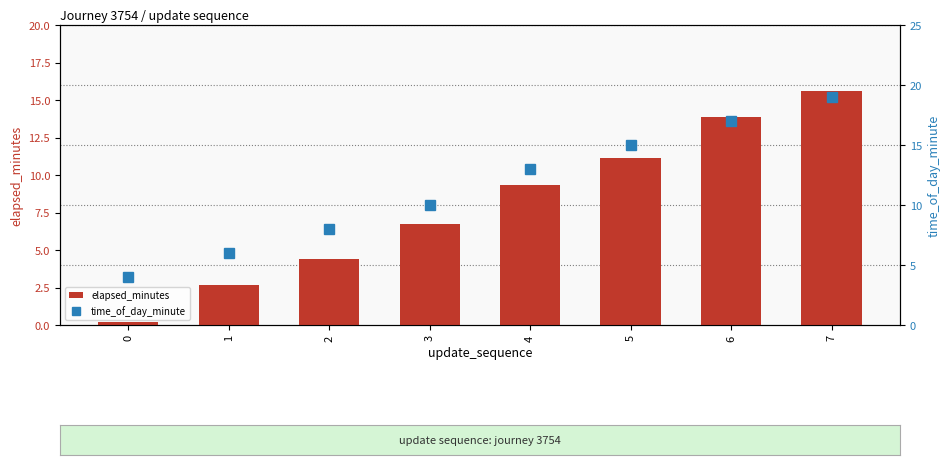

True or false: time_of_day_minute has a value of 20.2 at 4.

False